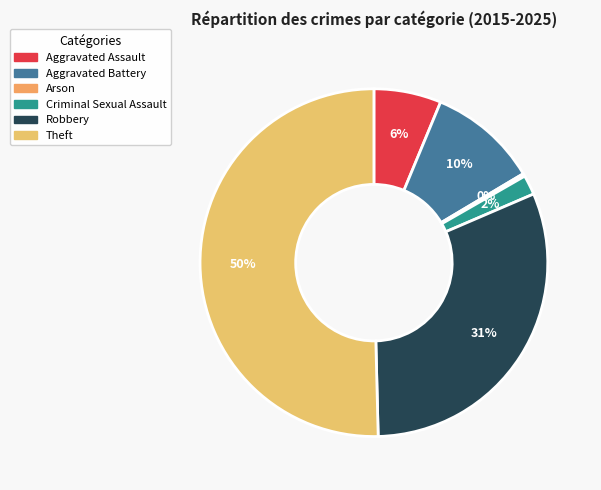

The Criminal Sexual Assault slice represents 2% of the pie. True or false?

True